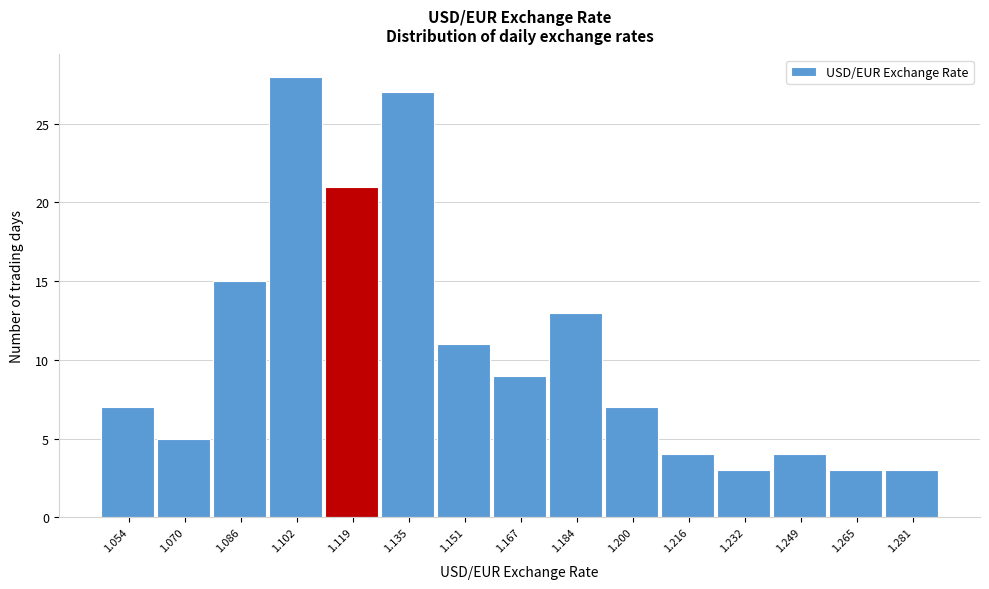

Over which range of the x-axis is the bar tallest?

1.094 to 1.110